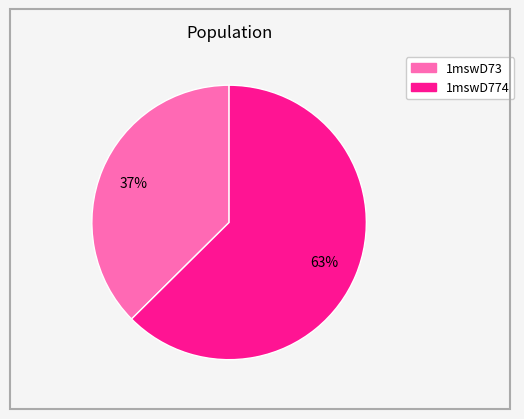

Does any single category account for the majority?

Yes